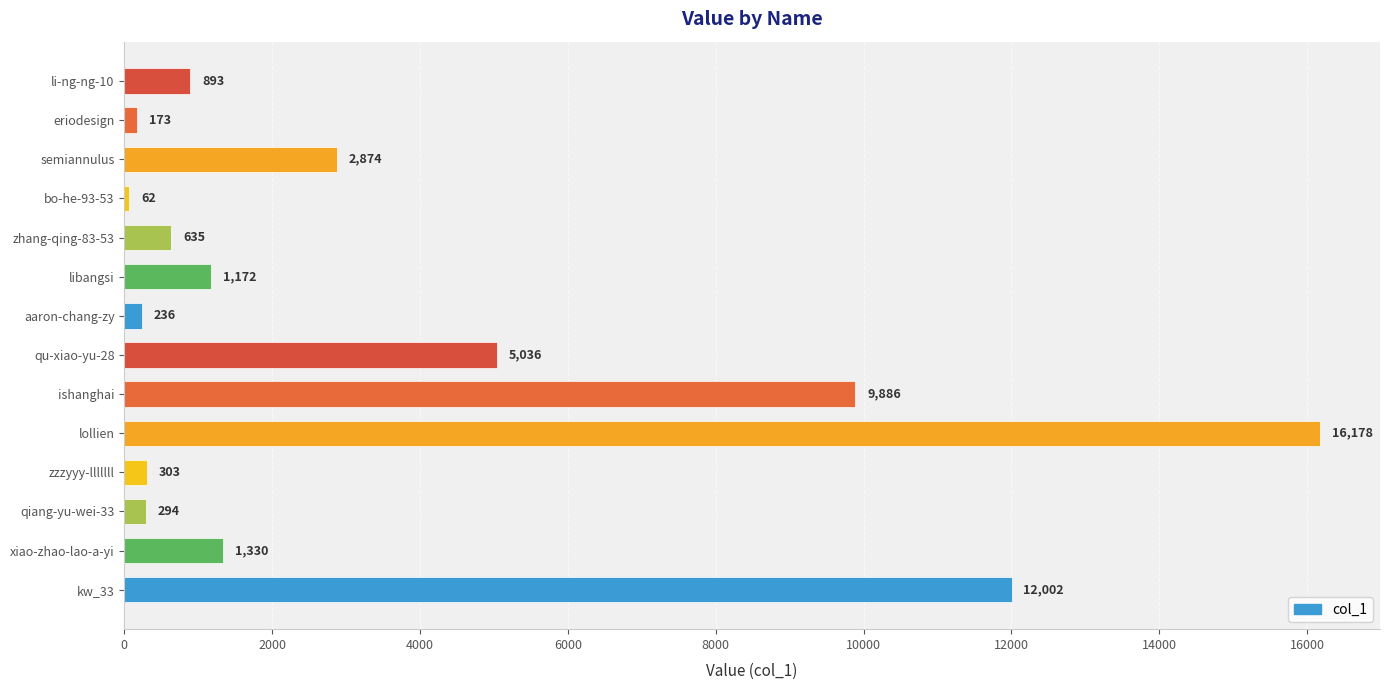

Count the number of data series in this chart.

1